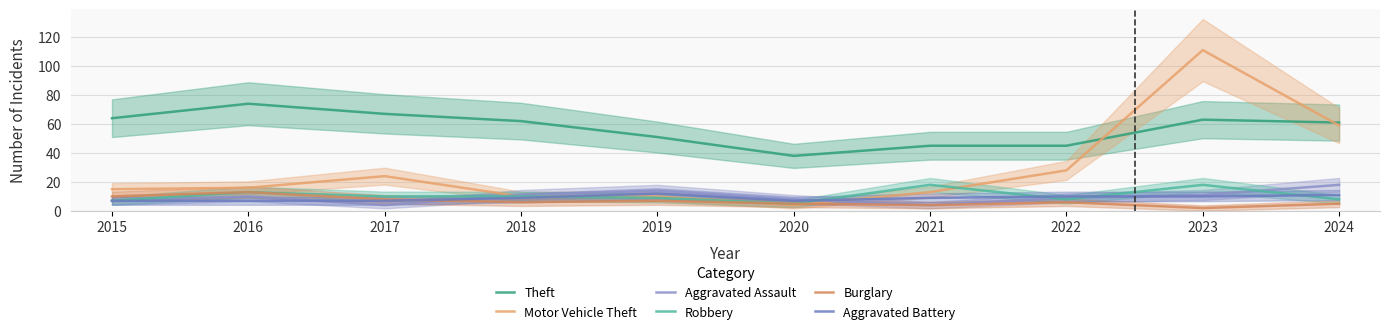

At which category is the sum across all series the highest?

2023